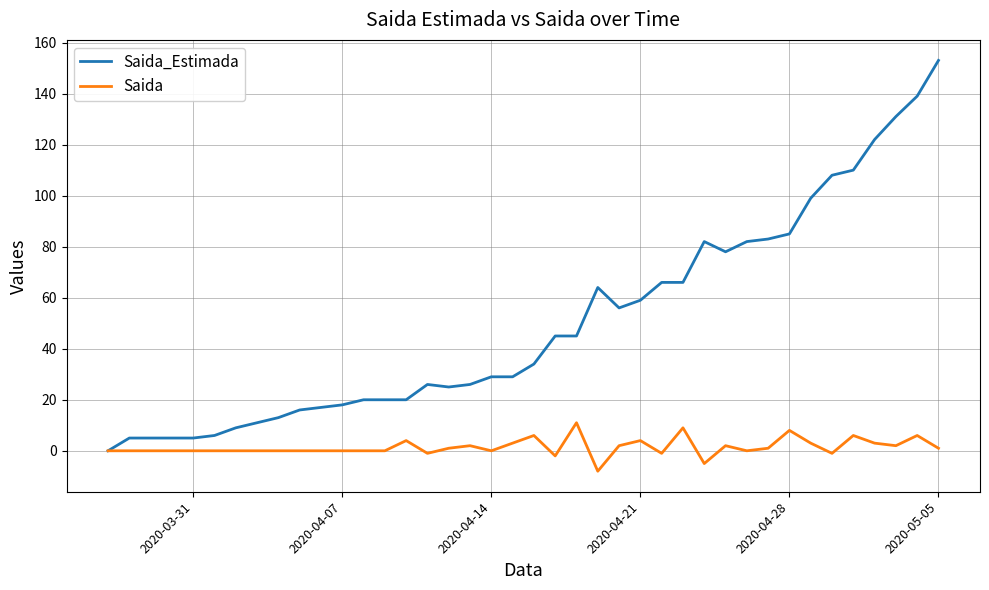

What is the greatest value displayed?

153